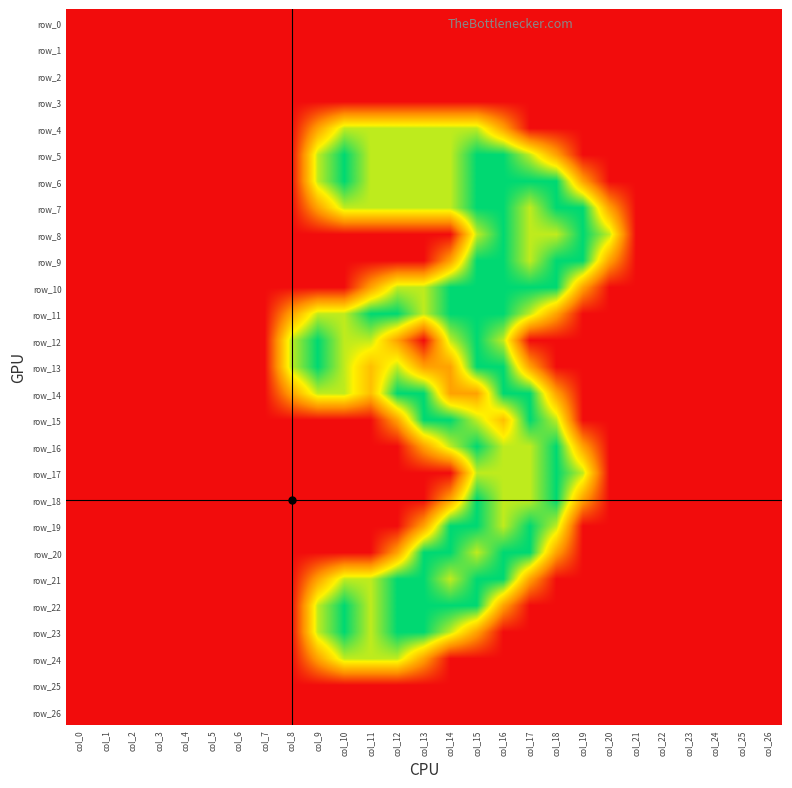

Which series has the largest total across all categories?

row_7